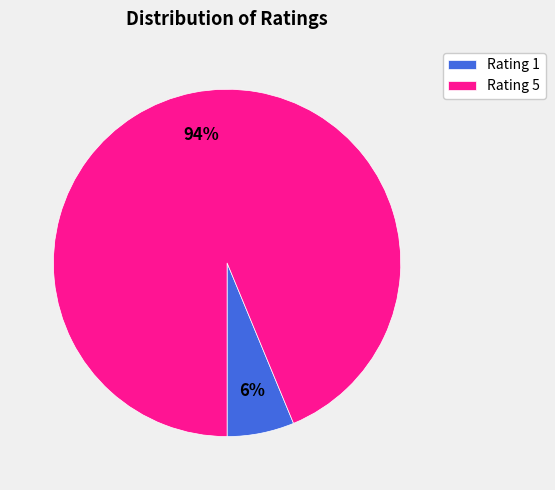

Count the number of slices in the pie.

2